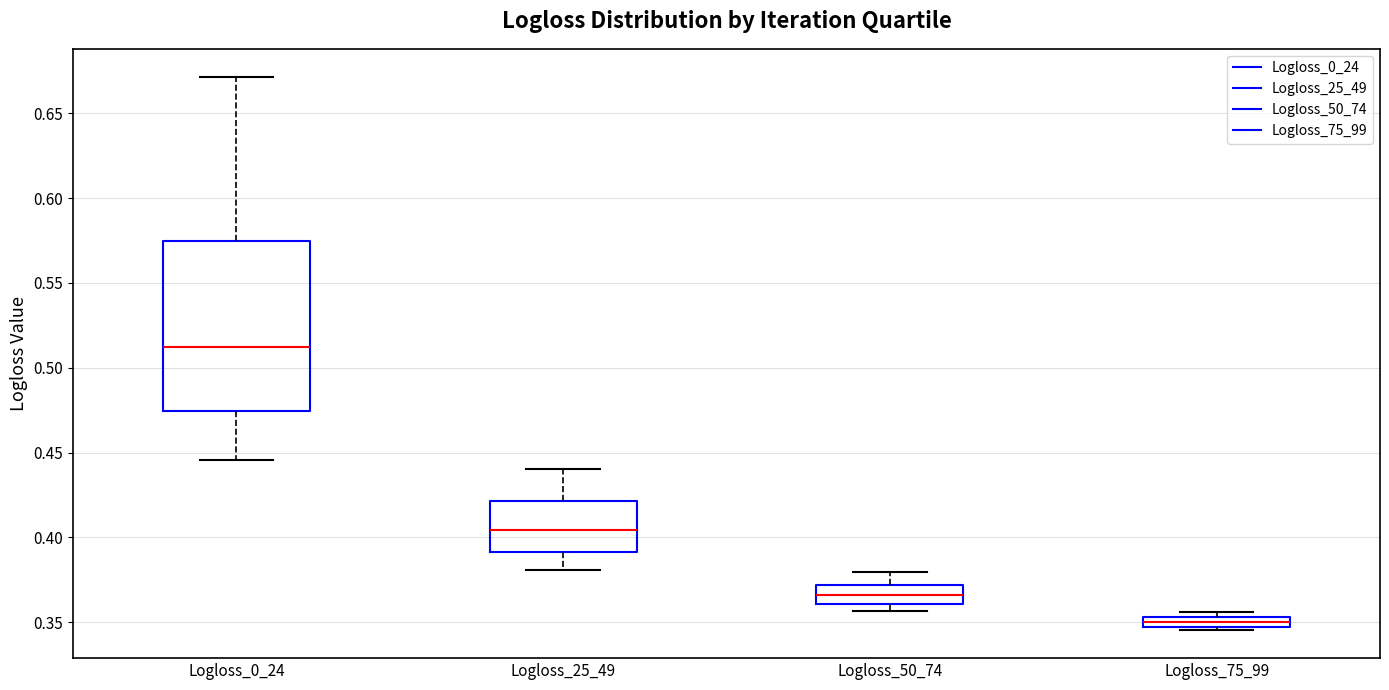

Where does the median line of the box for Logloss_25_49 sit on the y-axis? The values are not printed on the chart, so give them approximately, as read against the axis.

0.405